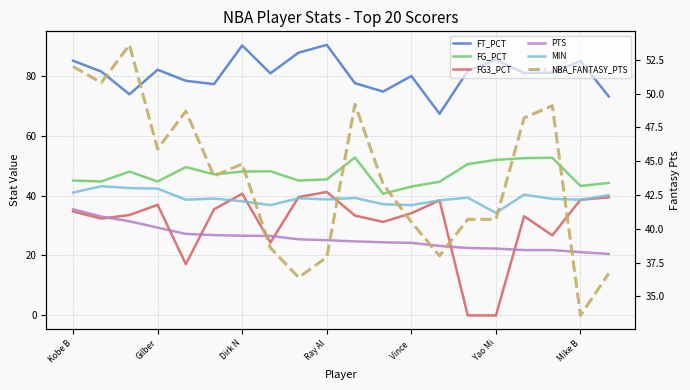

How many times do MIN and FG3_PCT cross each other?

4